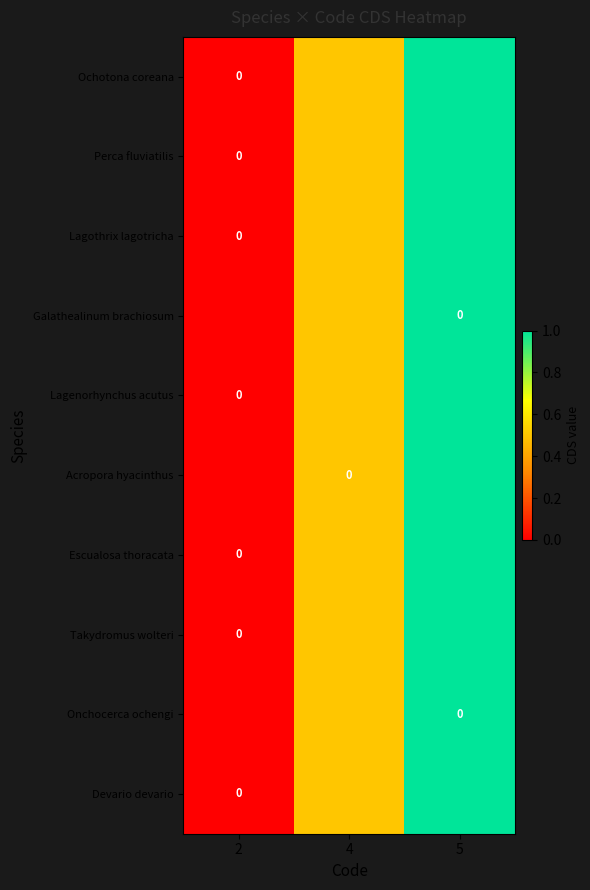

Reading left to right, list all the values displayed in this chart.

row_0: 0.0	0.5	1.0
row_1: 0.0	0.5	1.0
row_2: 0.0	0.5	1.0
row_3: 0.0	0.5	1.0
row_4: 0.0	0.5	1.0
row_5: 0.0	0.5	1.0
row_6: 0.0	0.5	1.0
row_7: 0.0	0.5	1.0
row_8: 0.0	0.5	1.0
row_9: 0.0	0.5	1.0